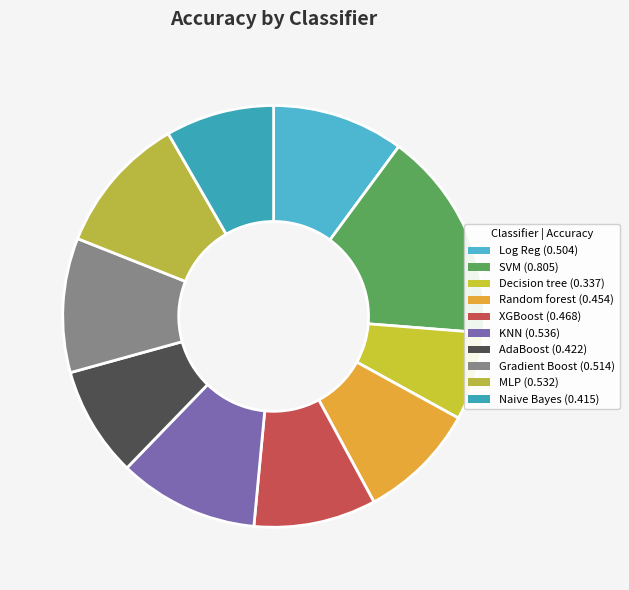

Is there any slice that represents more than half of the pie?

No